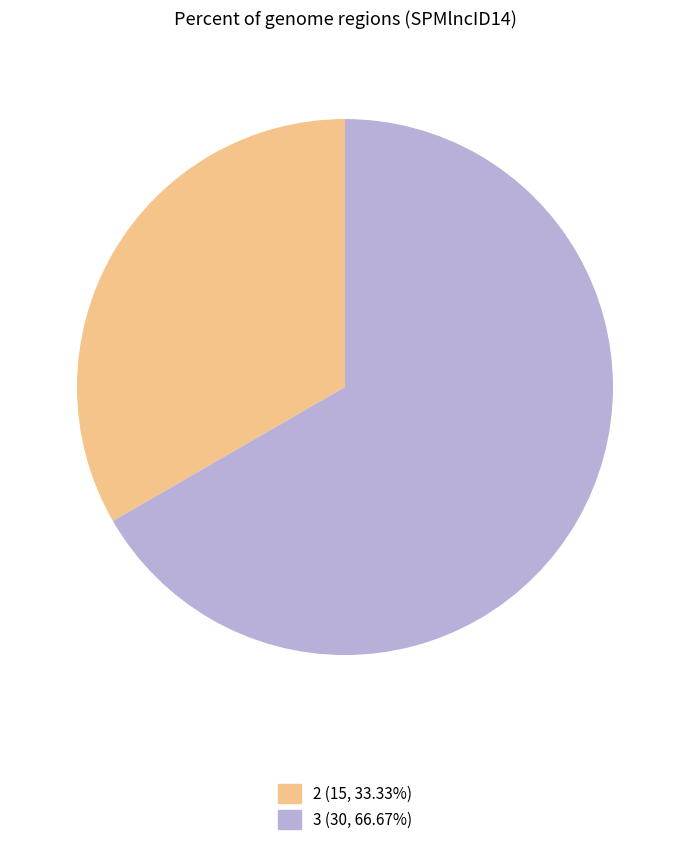

Does 2 (15, 33.33%) account for over 50% of the chart?

No